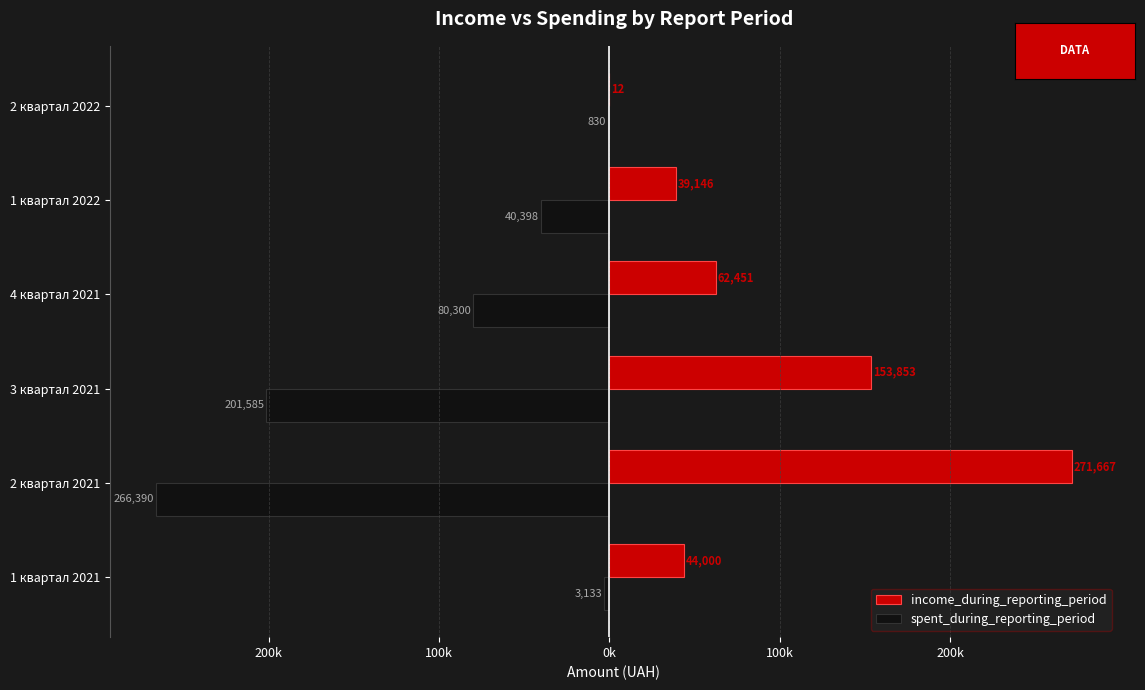

What are all the series names shown in the legend?

income_during_reporting_period, spent_during_reporting_period